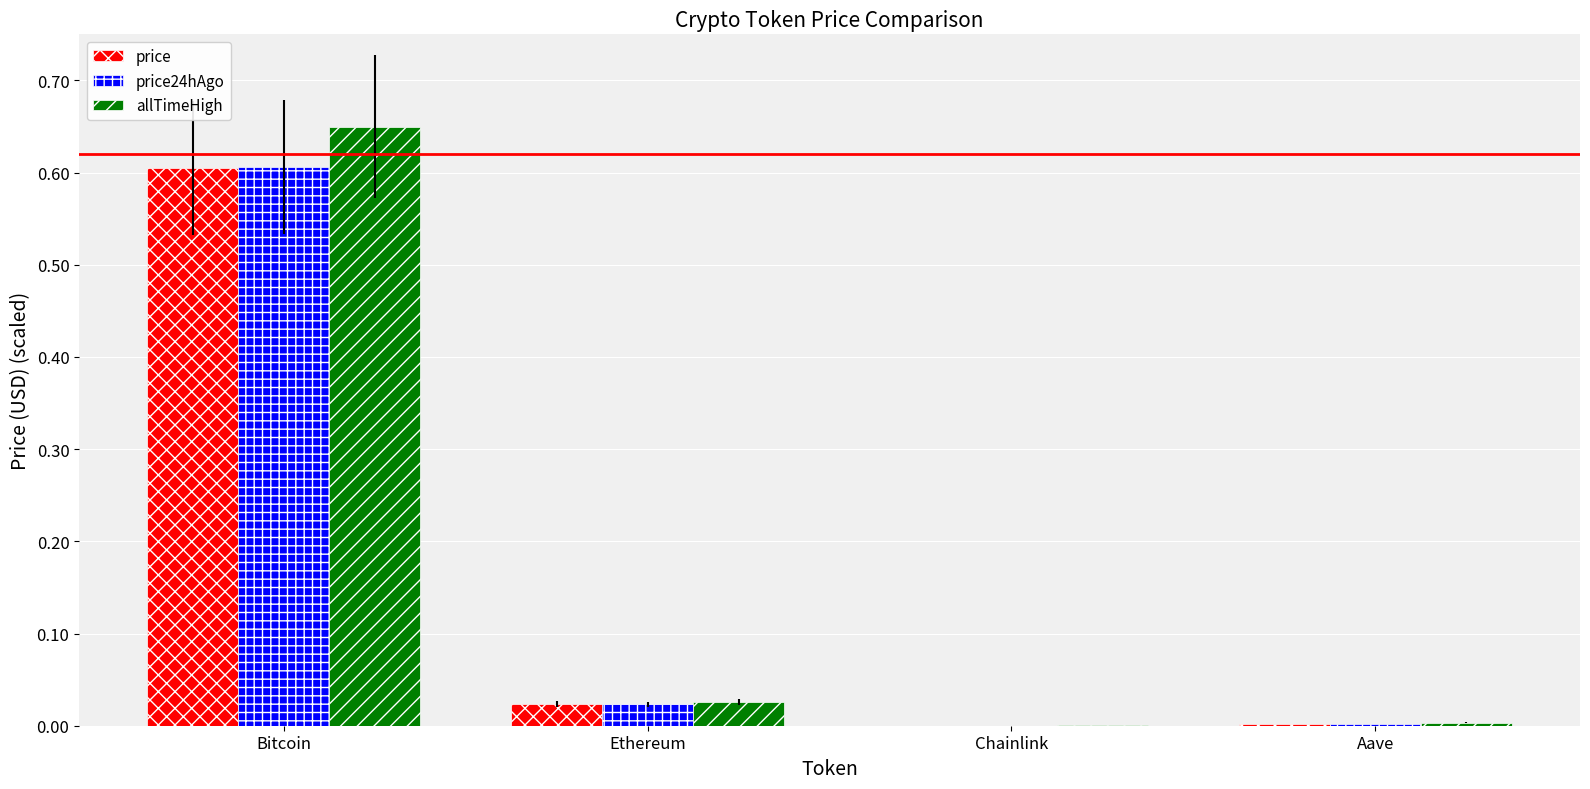

What is the highest value of the price24hAgo series?

0.6